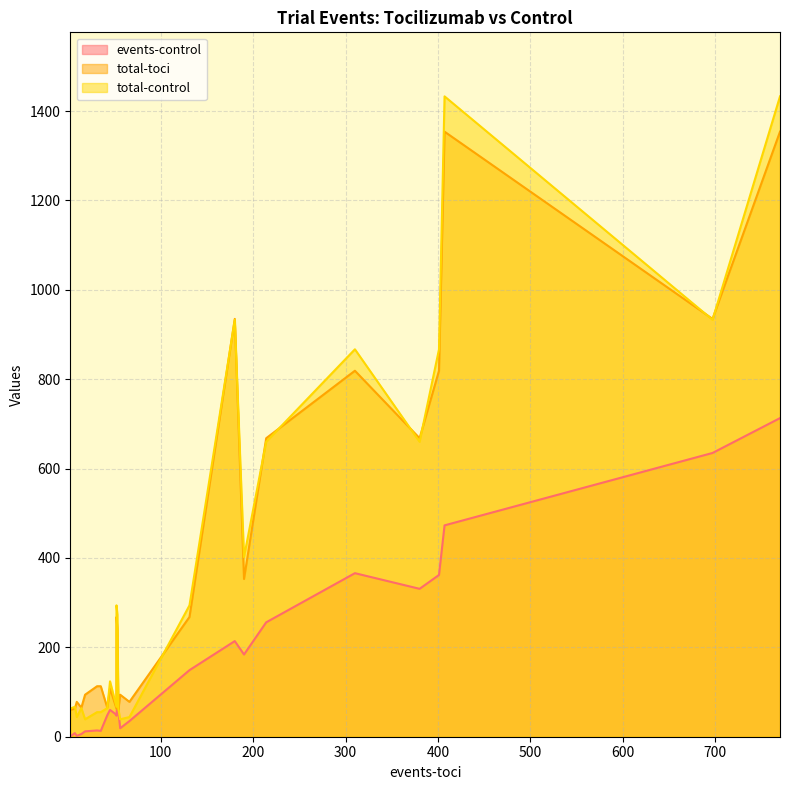

In total-control, how many points are lower than both neighbors (excluding endpoints)?

6